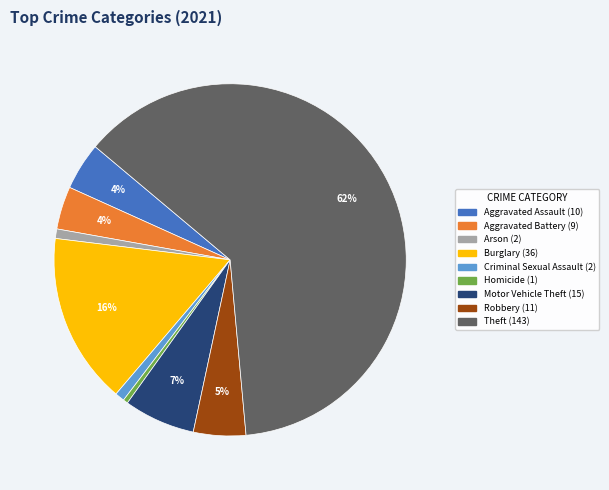

What is the ratio of the value at Aggravated Assault to the value at Homicide?

10.0